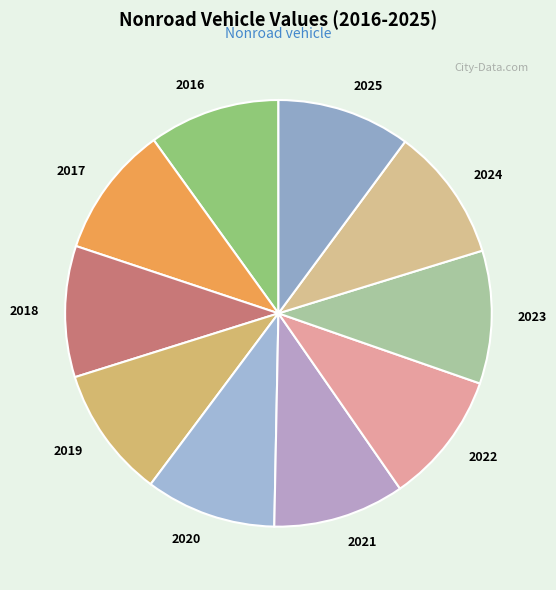

The 2024 slice represents 21% of the pie. True or false?

False